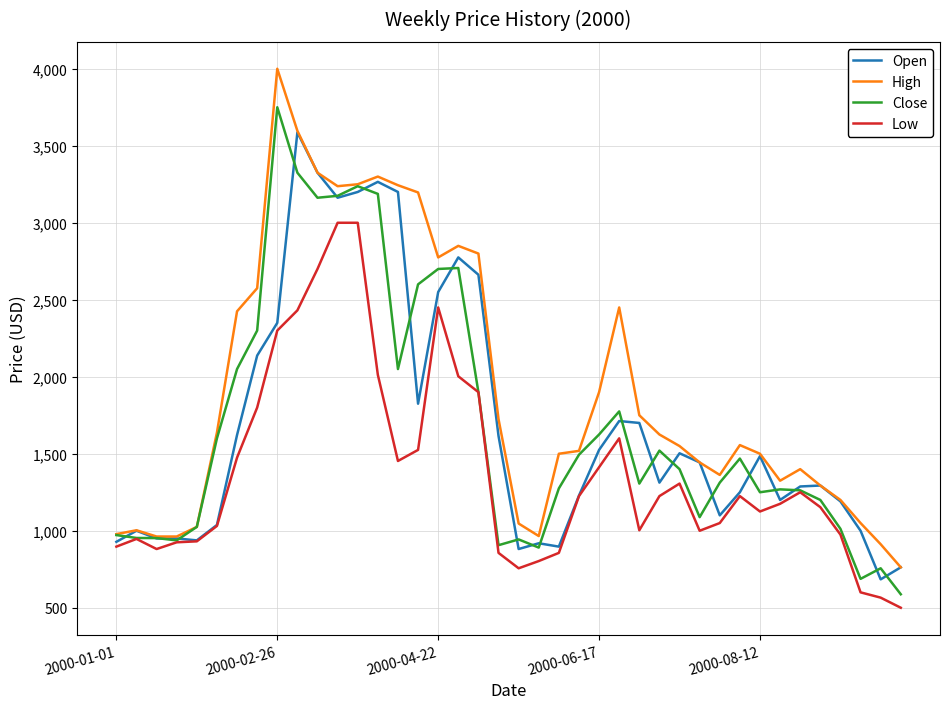

What is the minimum value shown in the chart?

500.0